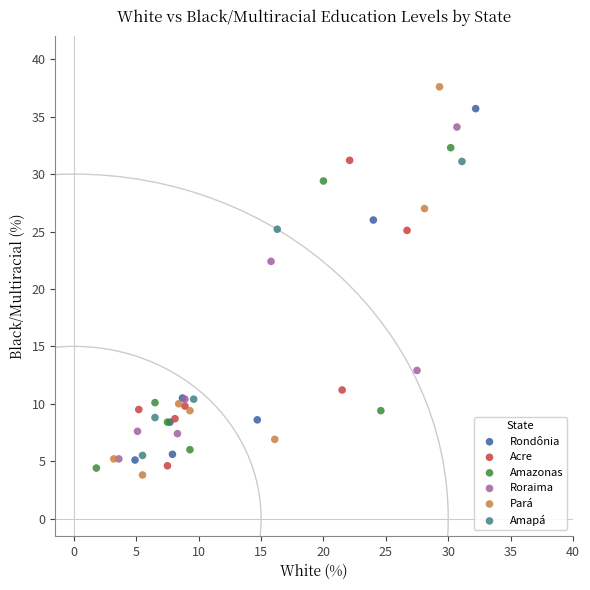

Which series reaches the maximum Y coordinate?

Pará